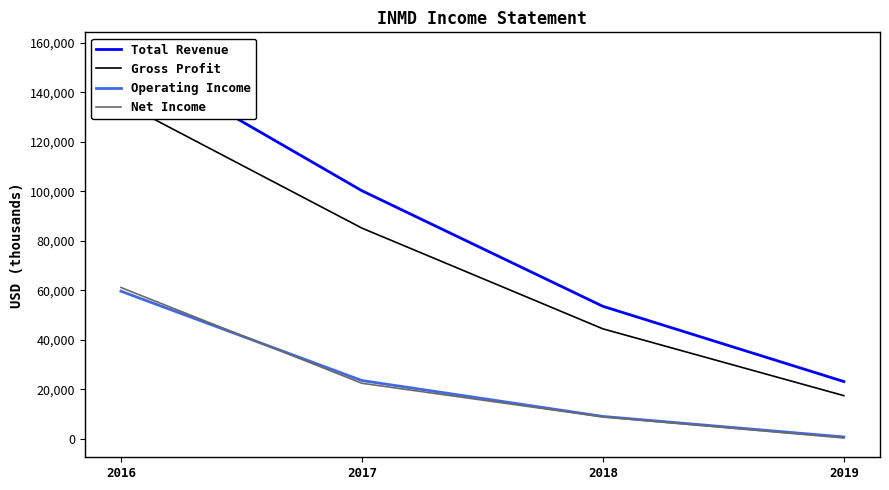

At which label does Total Revenue reach its peak?

2016